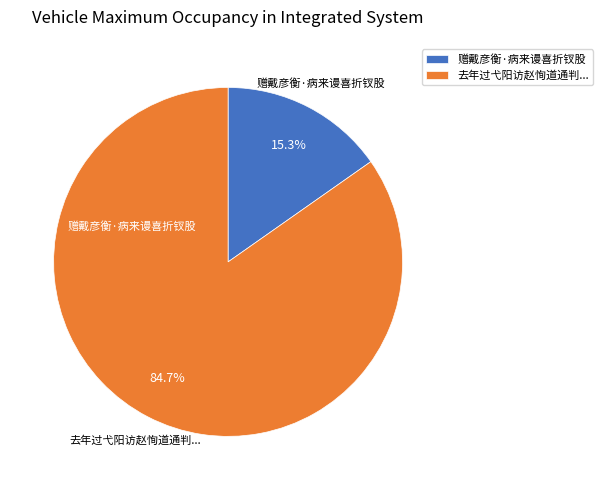

True or false: 赠戴彦衡·病来谩喜折钗股 accounts for 15% of the total.

True